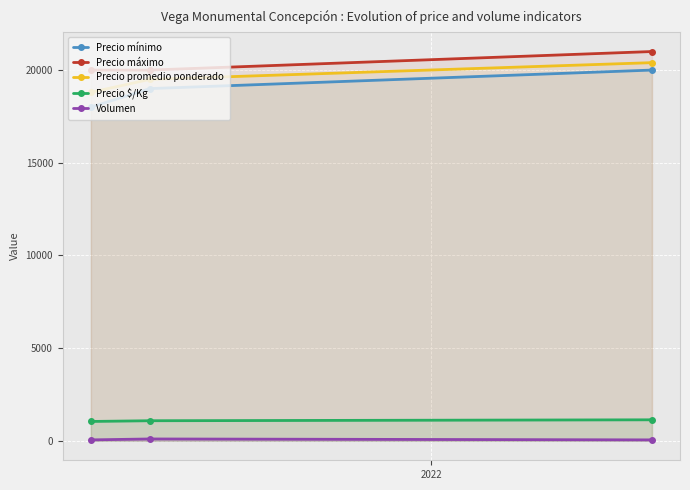

What is the average value of the Volumen series?

67